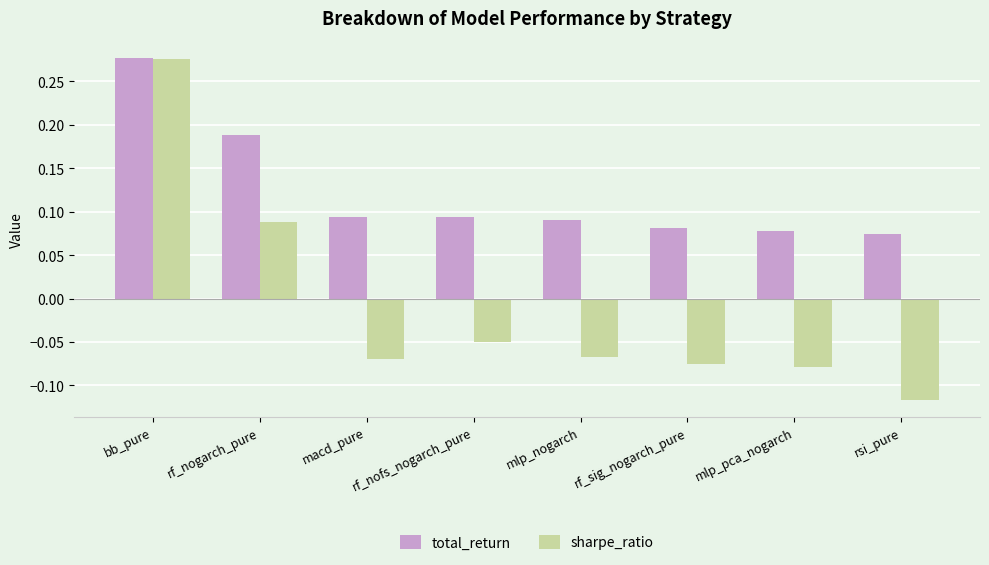

What is the label of the 2nd bar from the right?

mlp_pca_nogarch